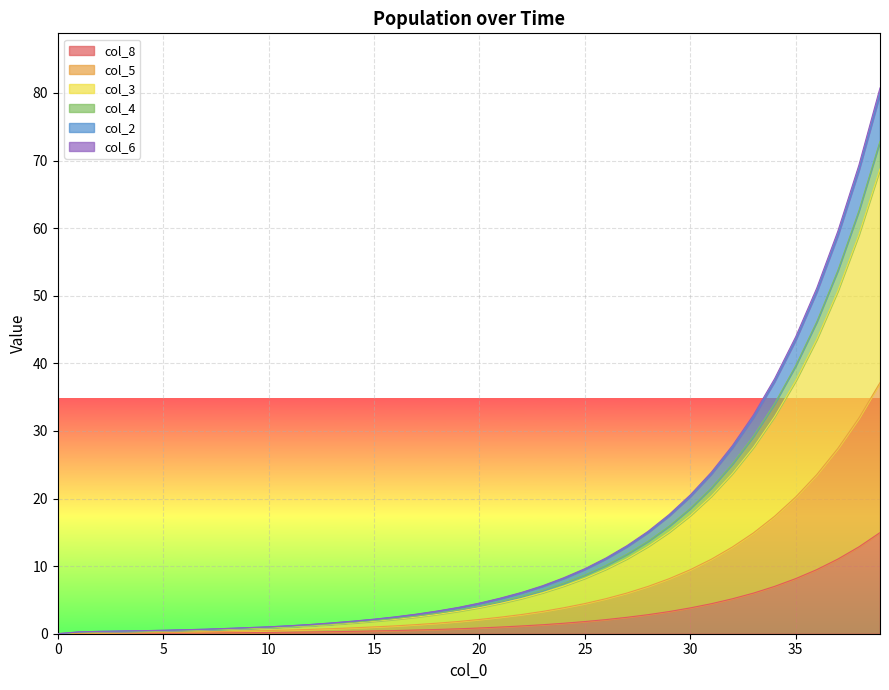

What value does the col_8 series have at 36?

9.5